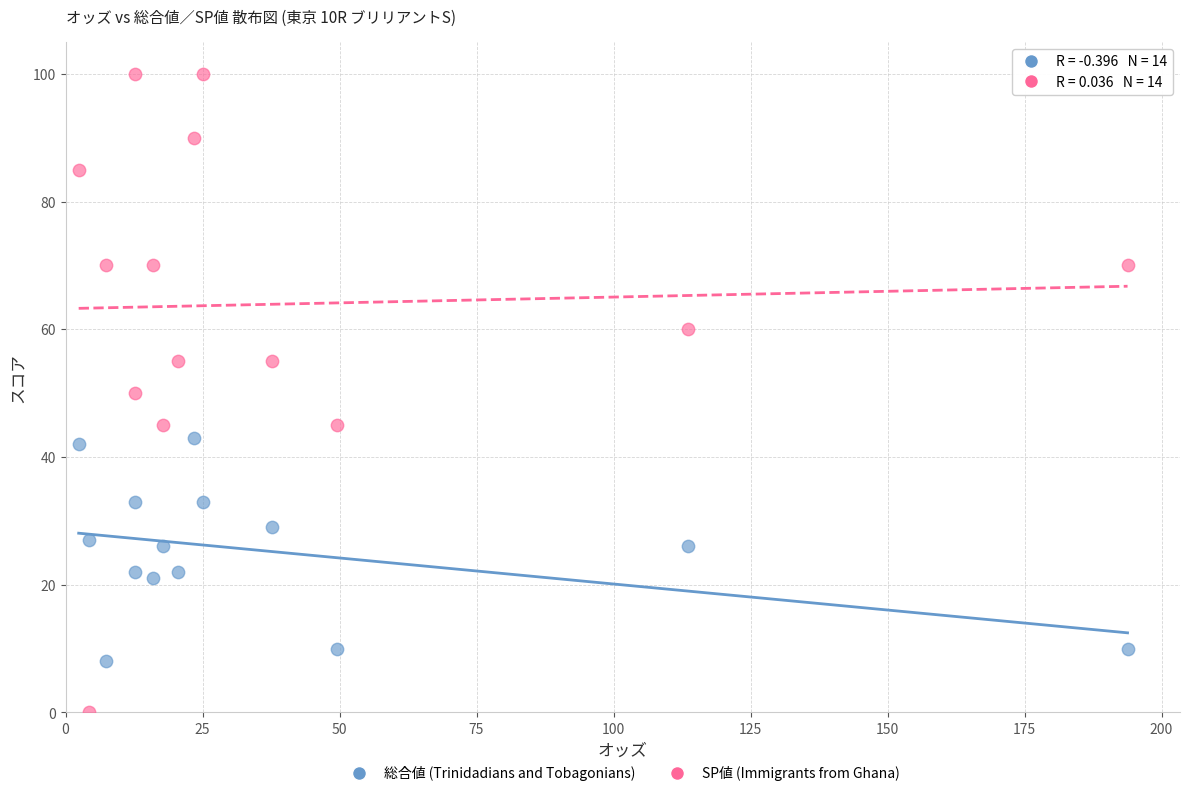

Which series reaches the maximum Y coordinate?

SP値 (Immigrants from Ghana)